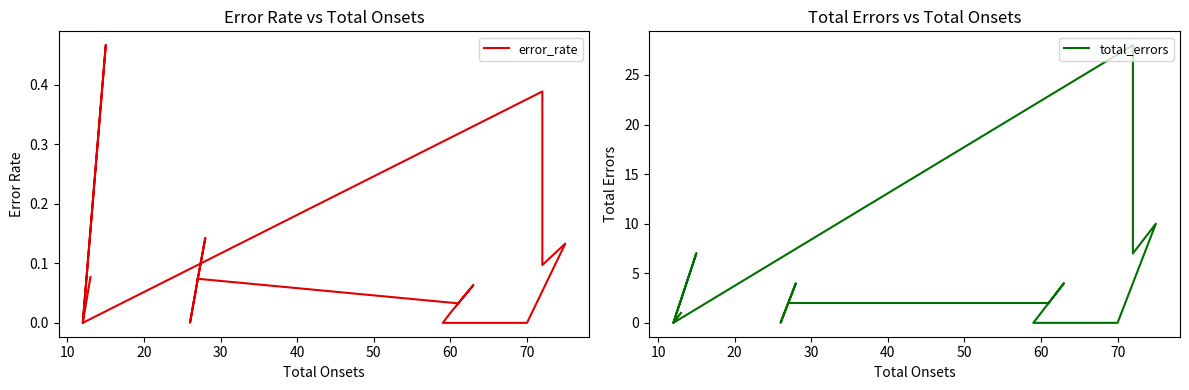

What is the maximum value shown in the chart?

28.0